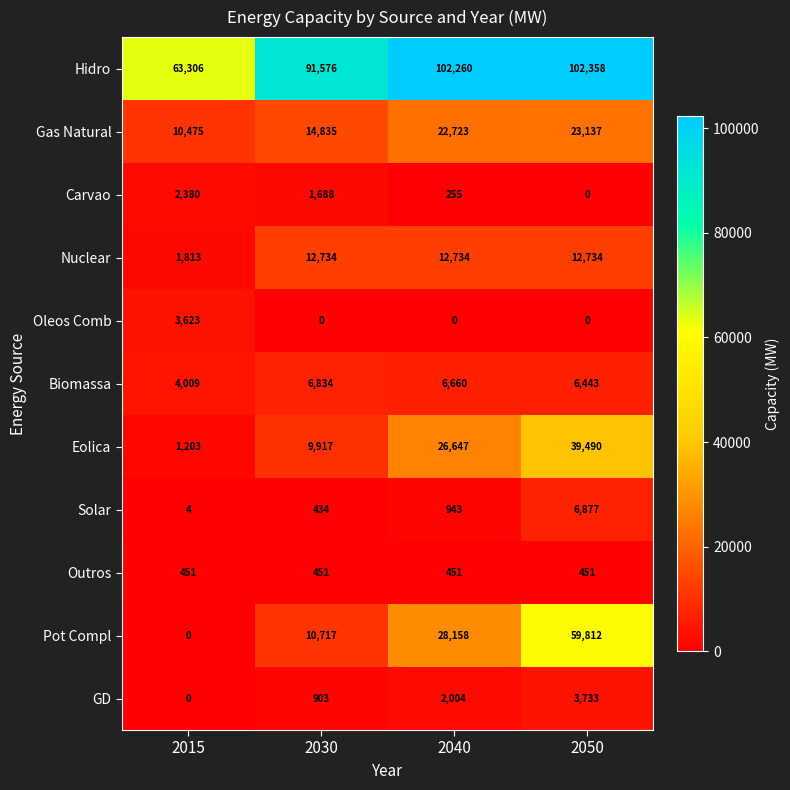

At which label is Carvao closest to 1190?

2030